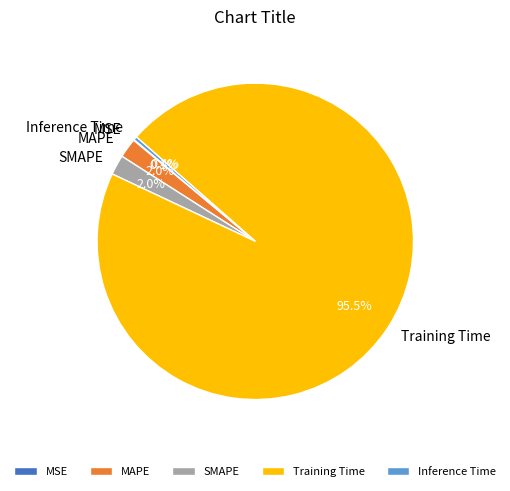

Is there a majority slice in this chart?

Yes